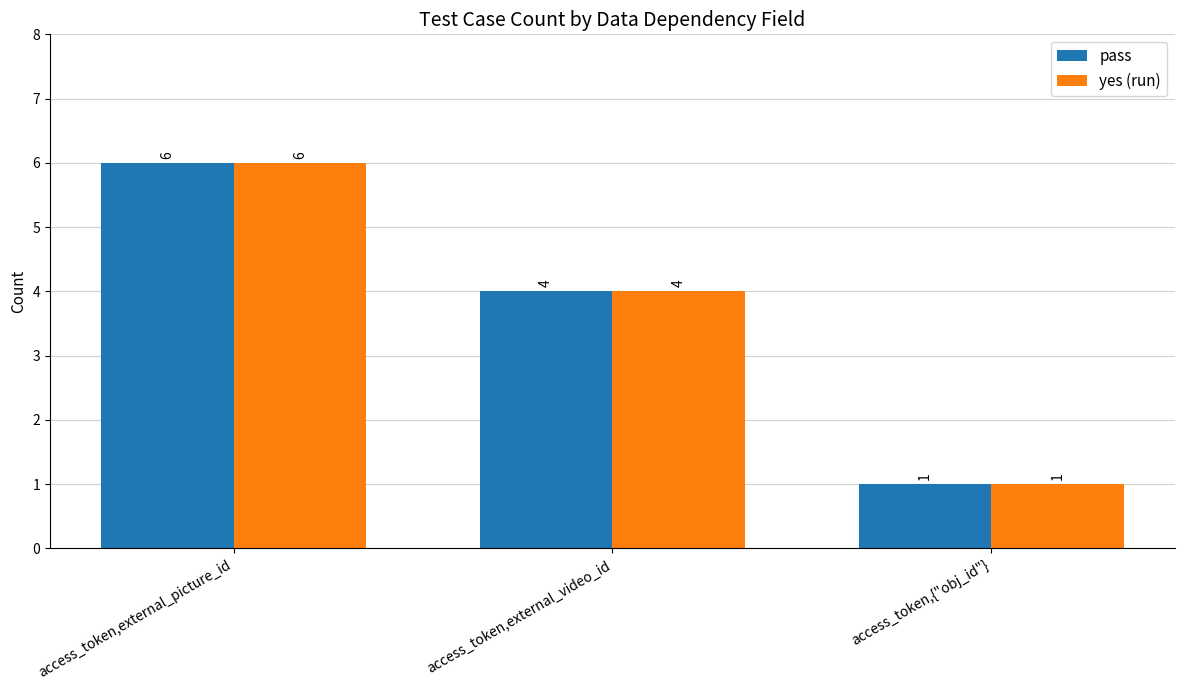

What value does the yes (run) series have at access_token,external_video_id?

4